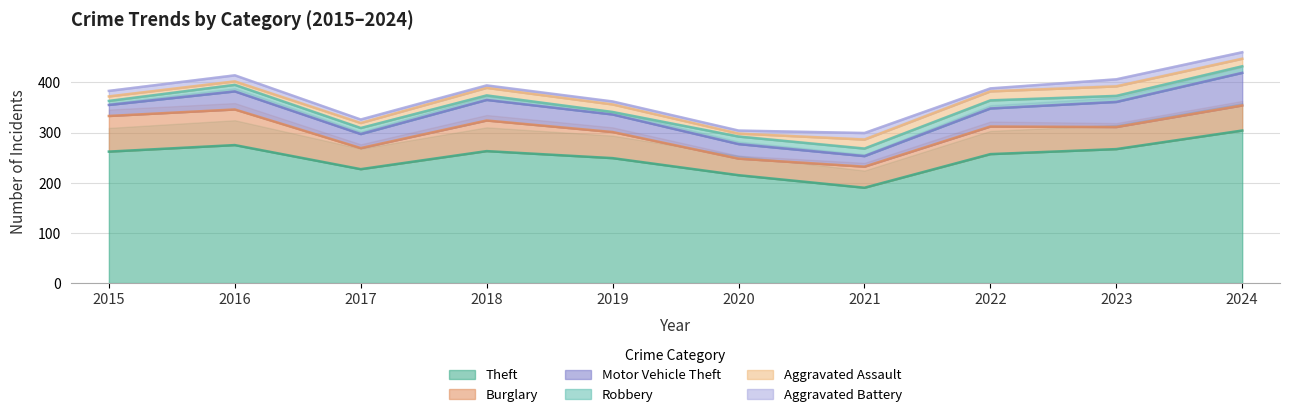

What is the difference between the Aggravated Battery values at 2018 and 2021?

8